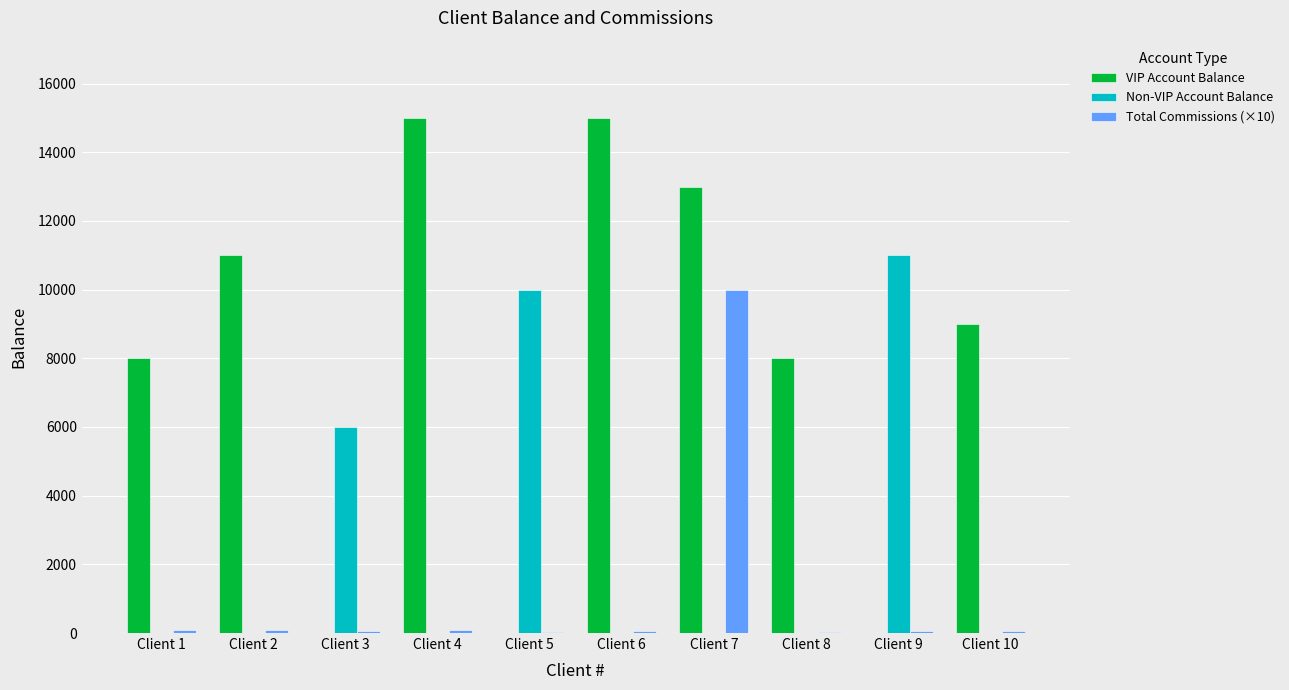

The value of Non-VIP Account Balance at Client 10 is 6185. True or false?

False